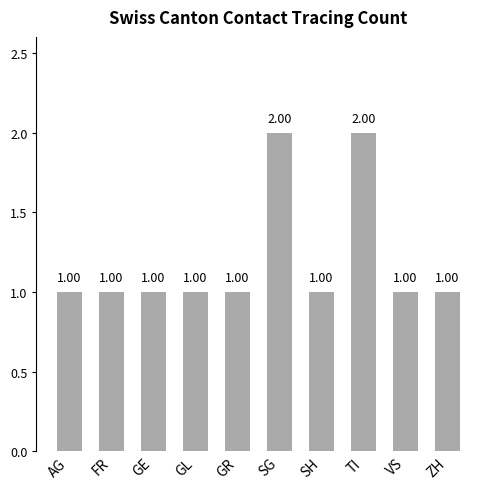

How many values exceed 1?

2